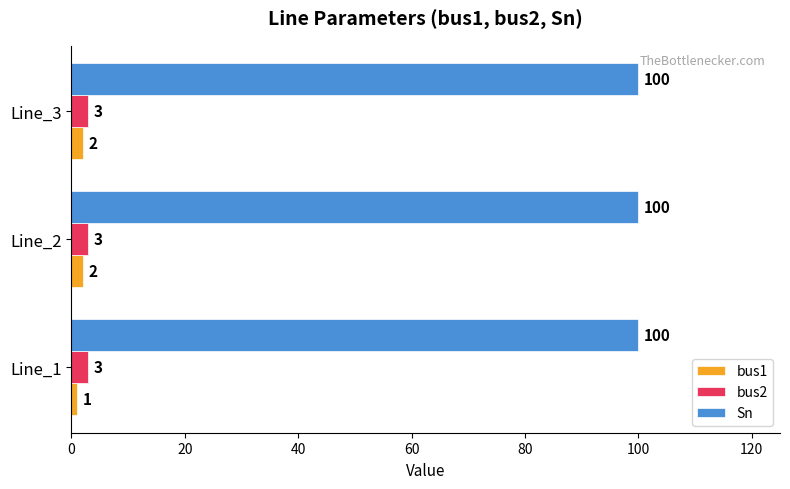

What is the total value across all series at Line_2?

105